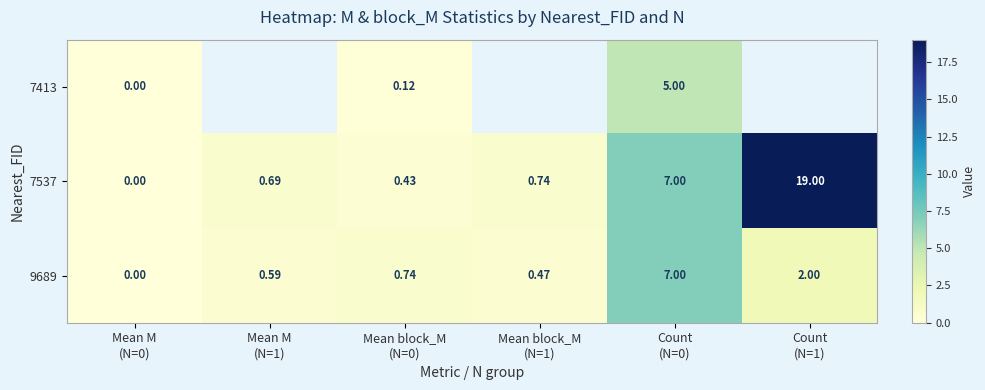

At how many categories does at least one series exceed 12?

1